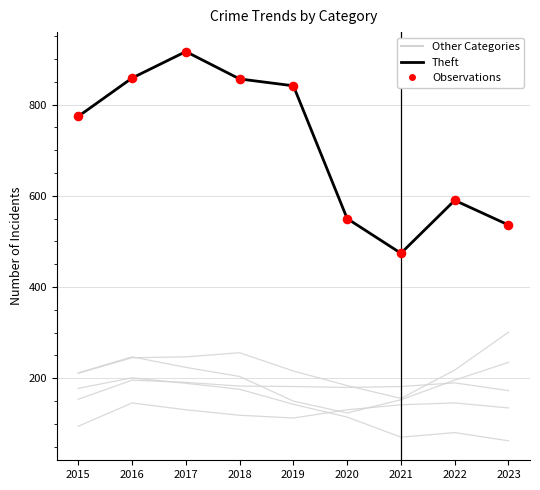

At which category is the sum across all series the highest?

2017